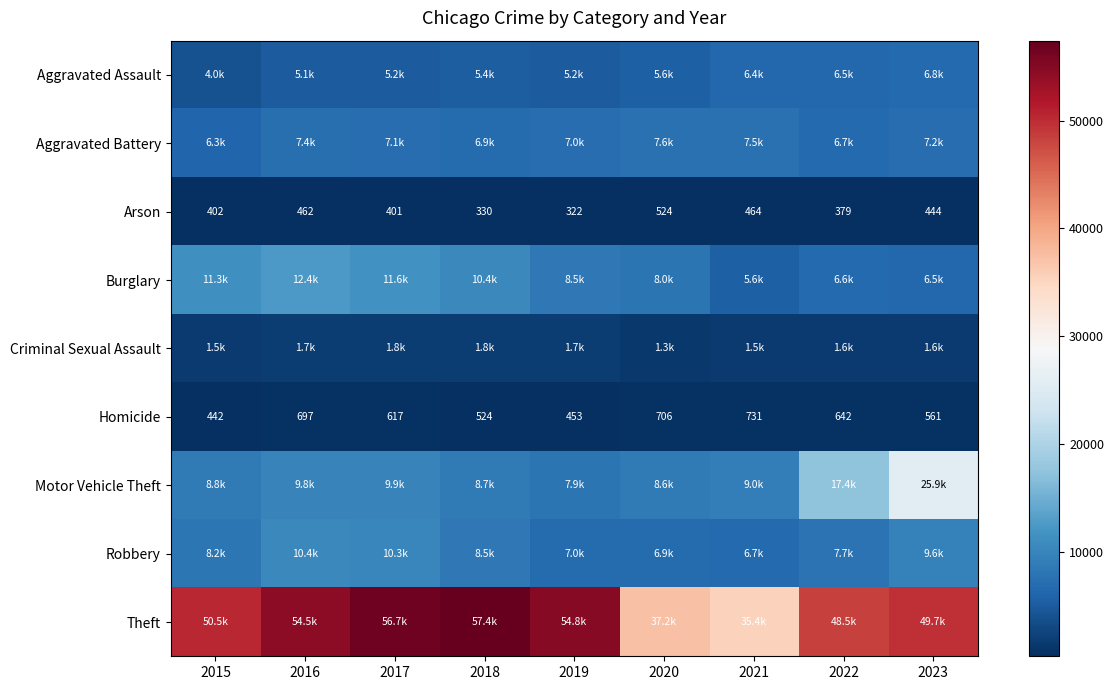

The value of Homicide at 2016 is 697. True or false?

True